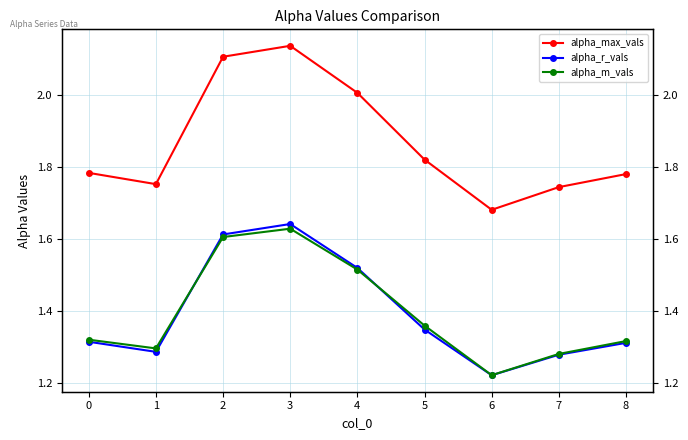

What is the maximum value shown in the chart?

2.1